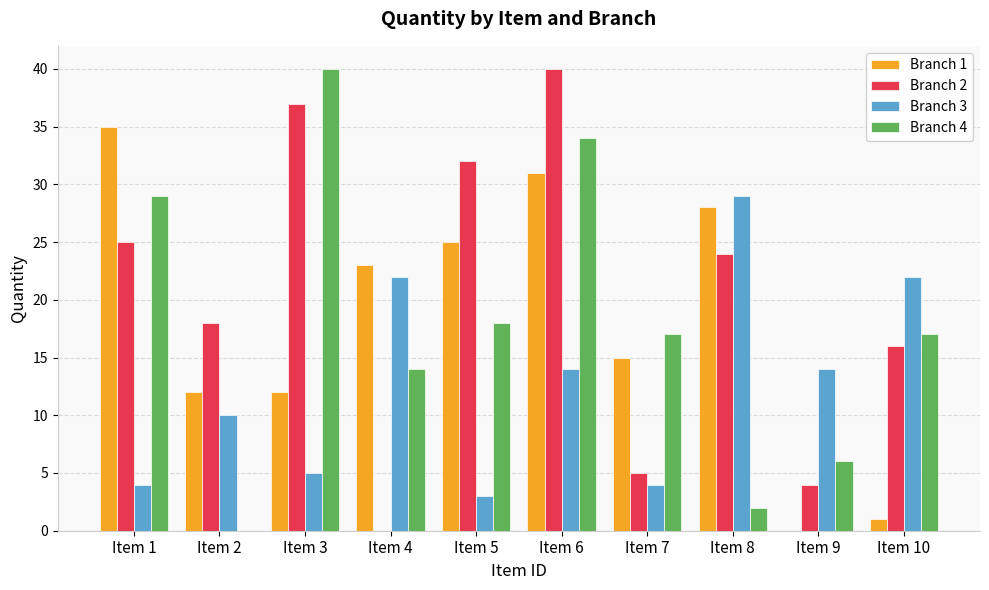

What value does the Branch 2 series have at Item 1?

25